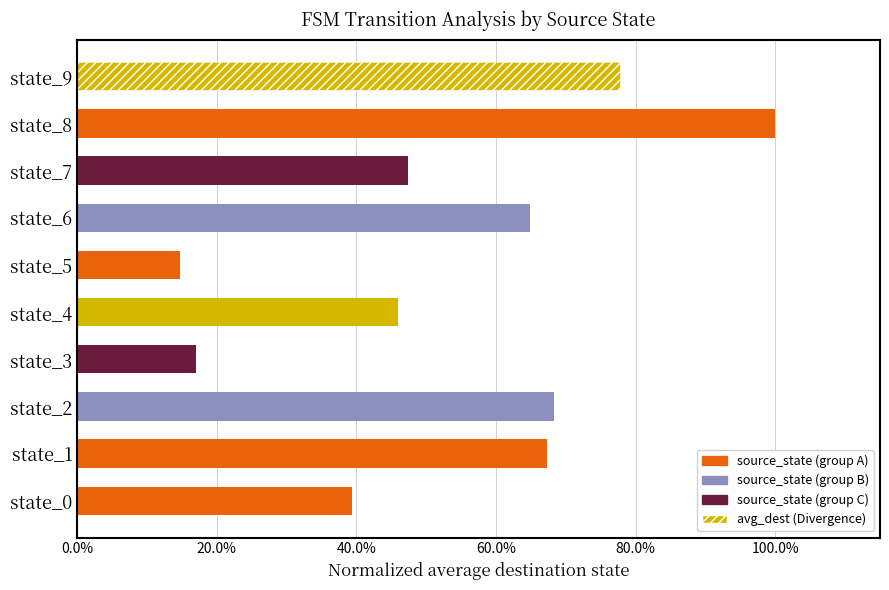

What is the value of the 8th bar from the left?

0.5